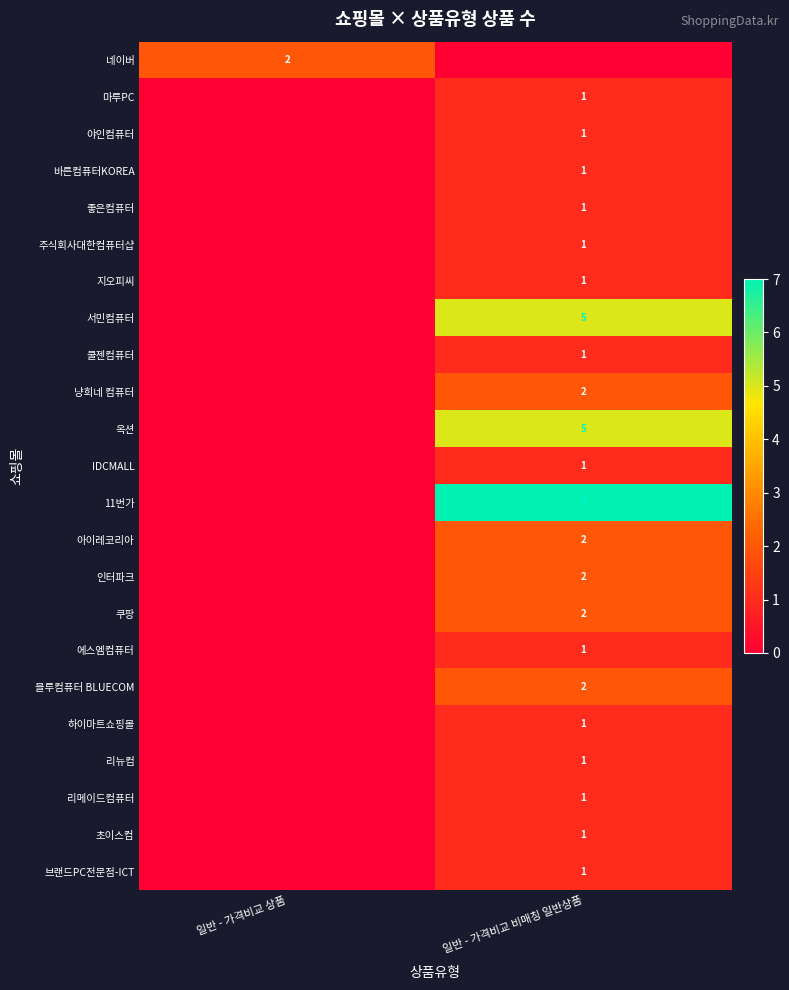

The value of 냥희네 컴퓨터 at 일반 - 가격비교 비매칭 일반상품 is 3. True or false?

False